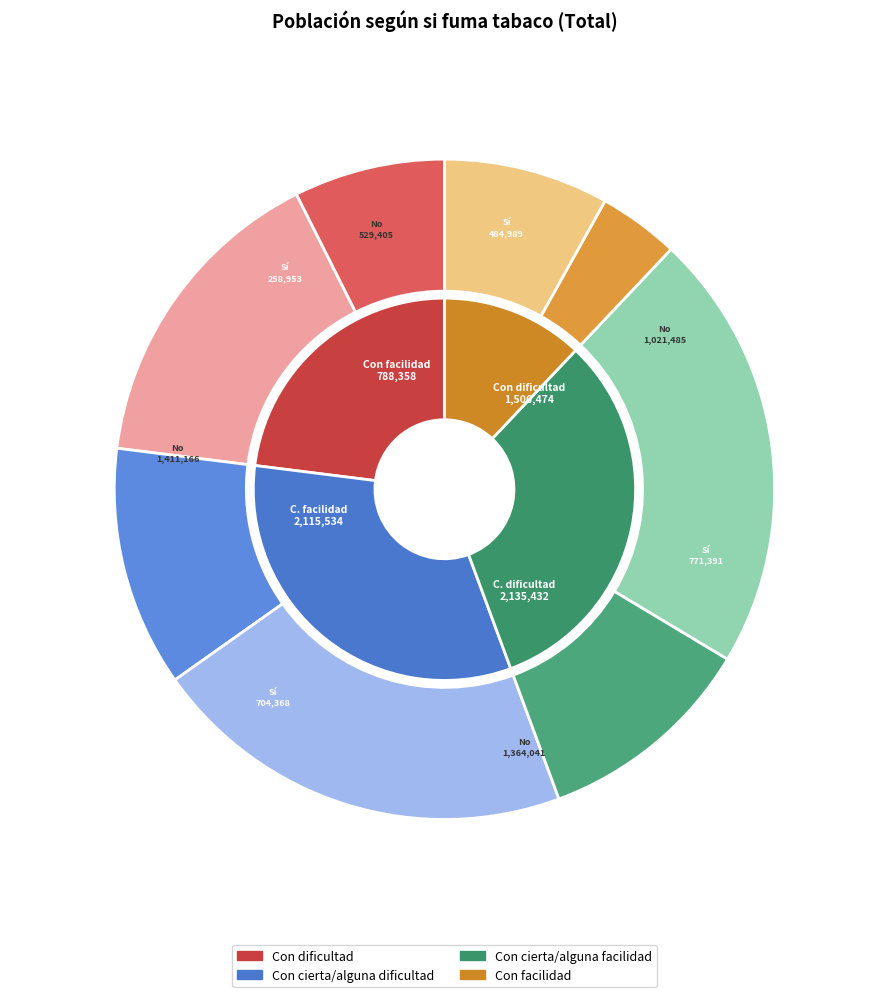

What is the change in value from Con cierta/alguna facilidad (Sí) to Con facilidad (Sí)?

-445415